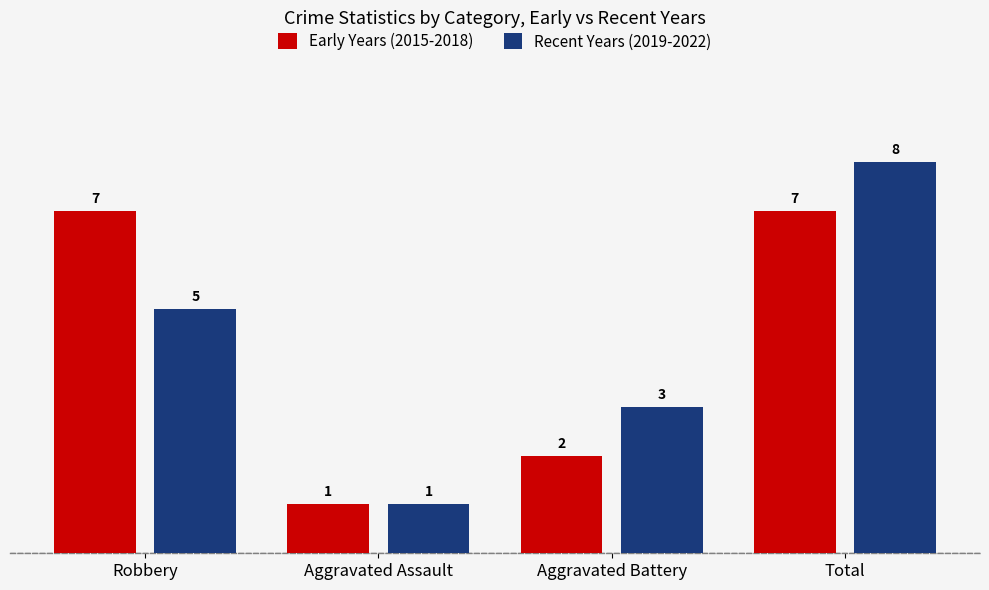

What is the maximum value for Recent Years (2019-2022)?

8